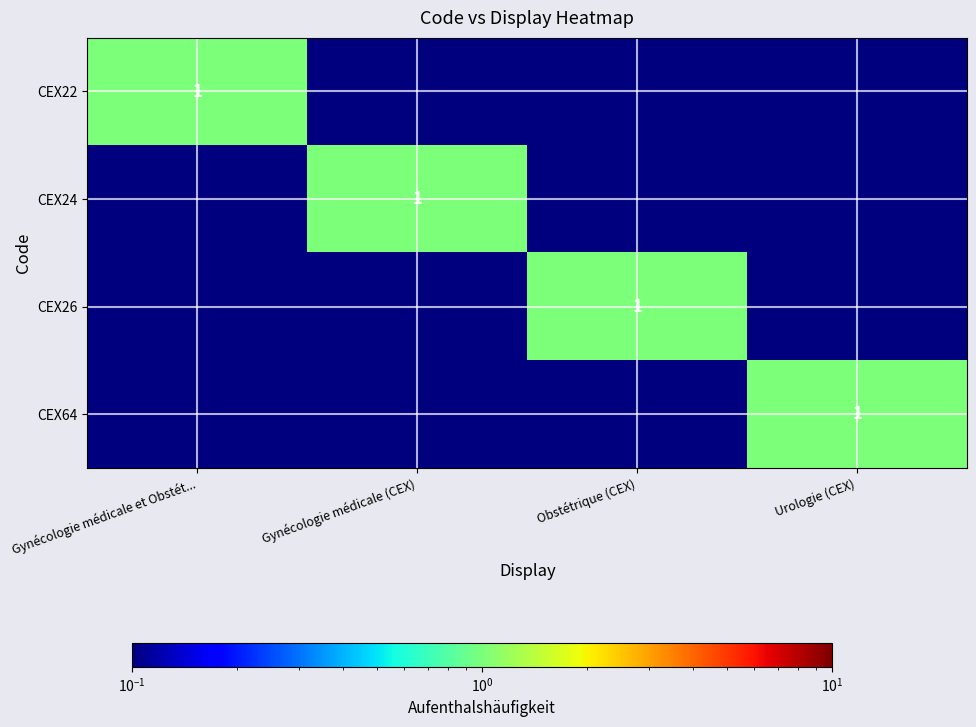

What is the highest value of the CEX24 series?

1.0